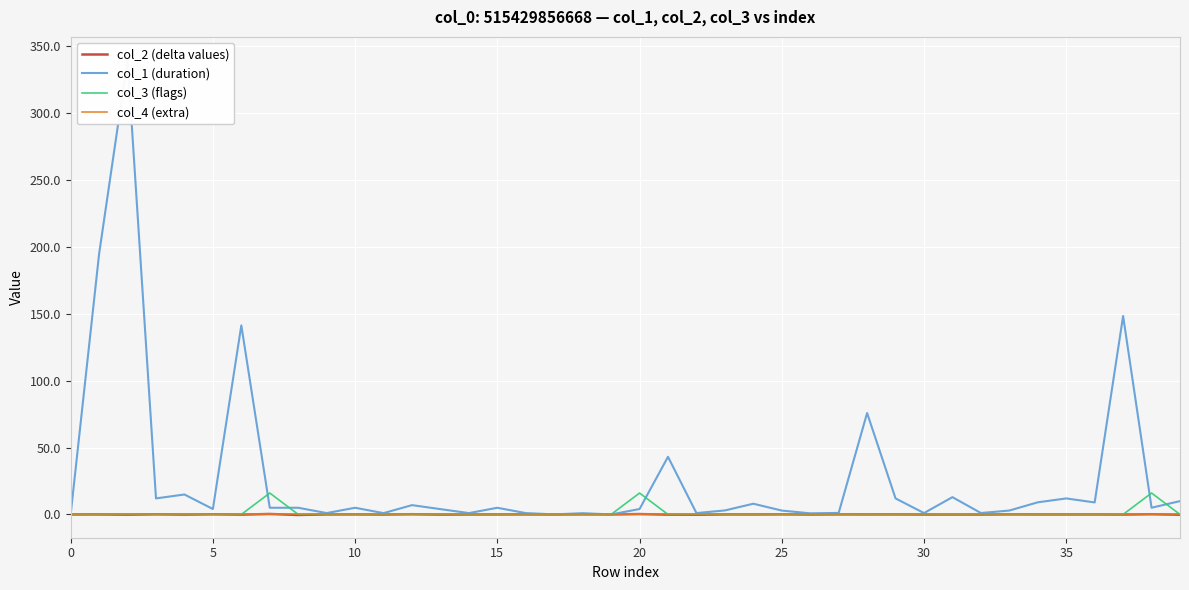

How many lines are shown in the chart?

4